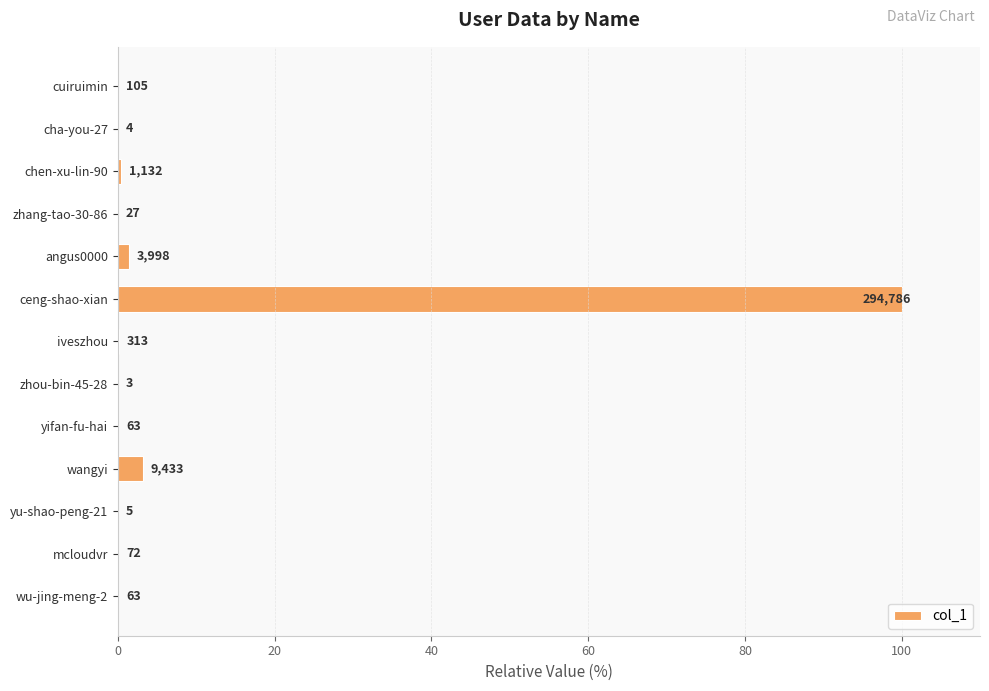

Are the bars horizontal?

Yes